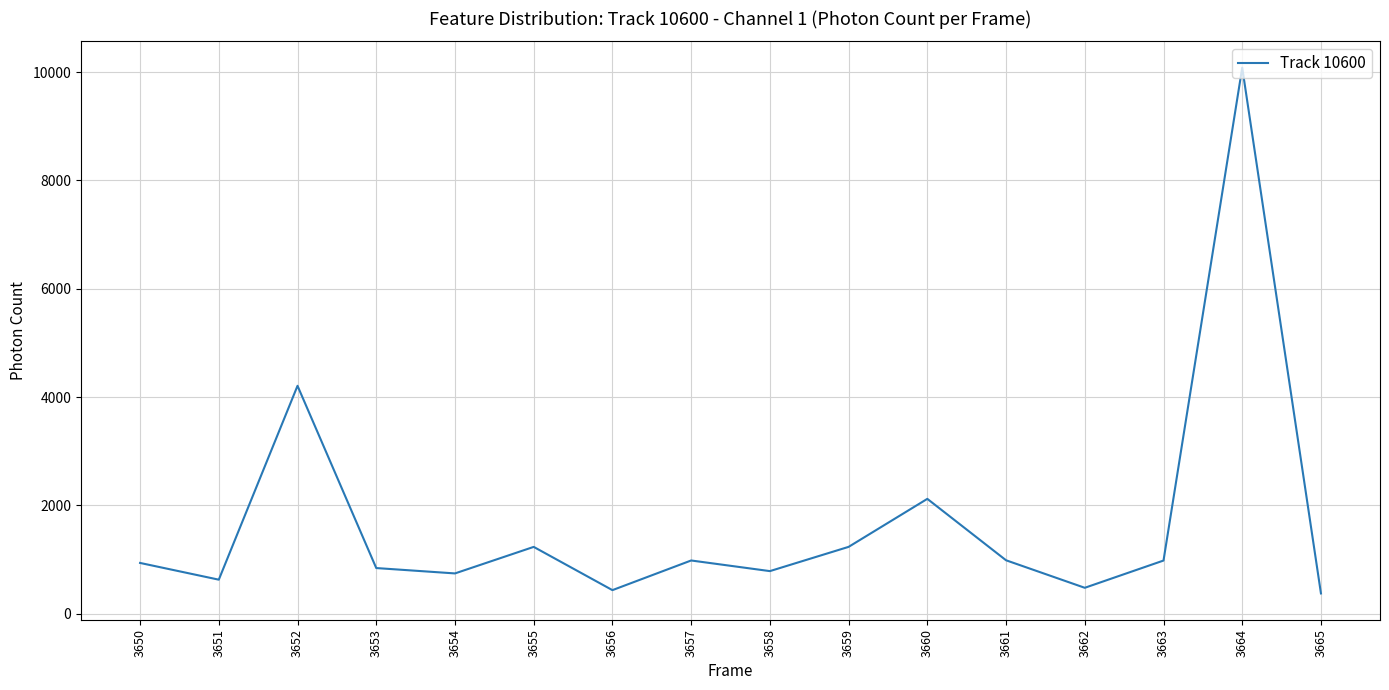

Does the chart have visible grid lines?

Yes